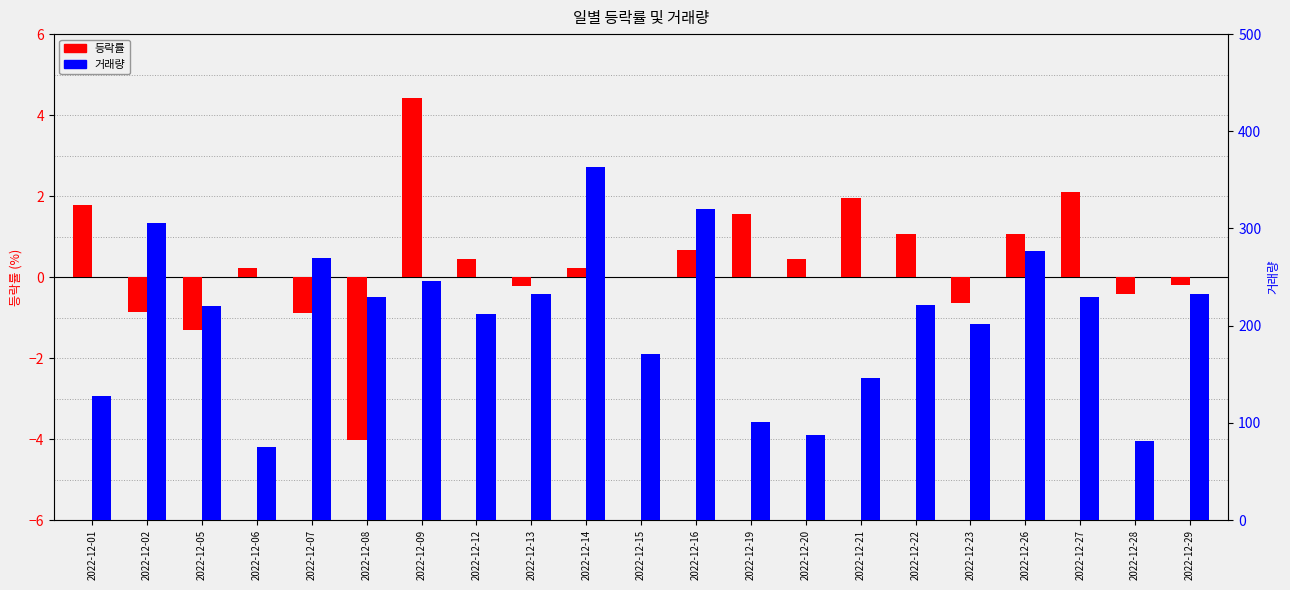

Which has a higher value, 2022-12-08 or 2022-12-13?

2022-12-13